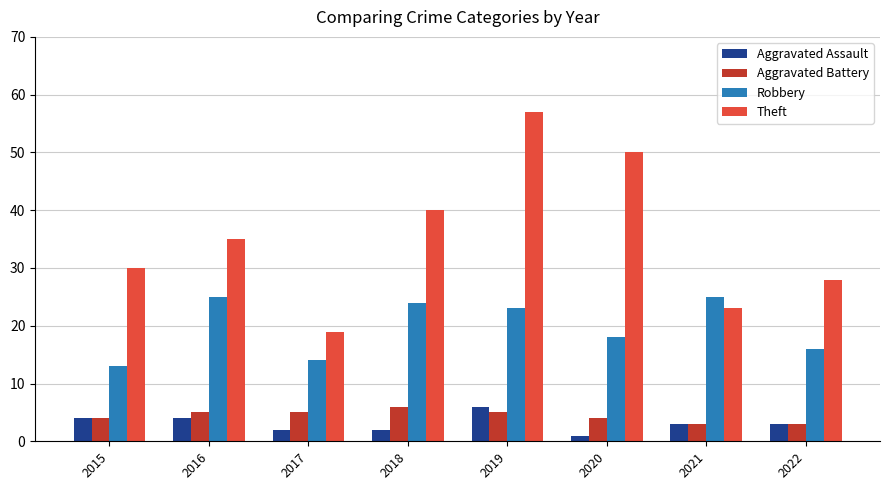

Which series has the largest total across all categories?

Theft